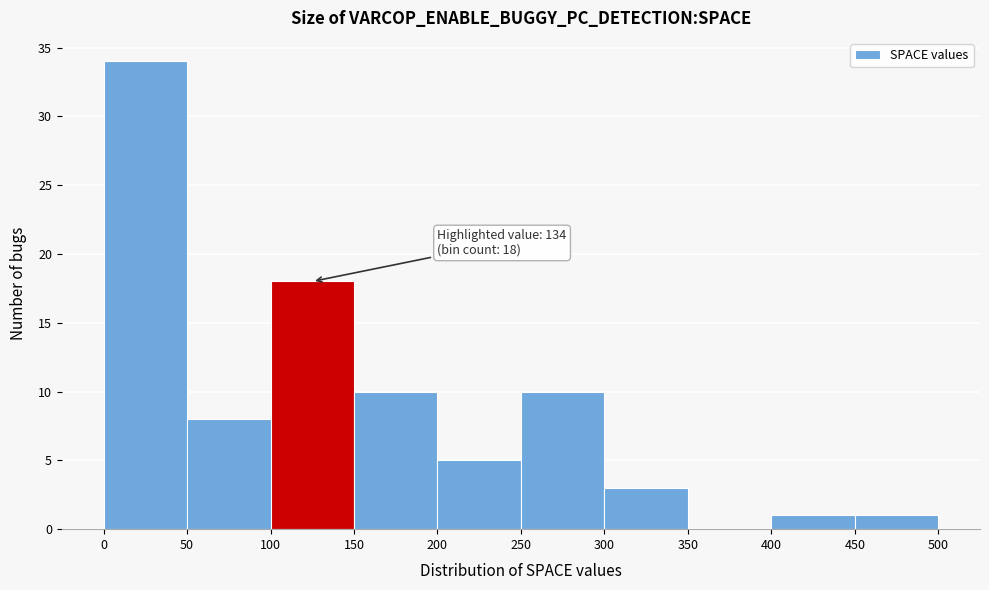

Over which range of the x-axis is the bar tallest?

0 to 50